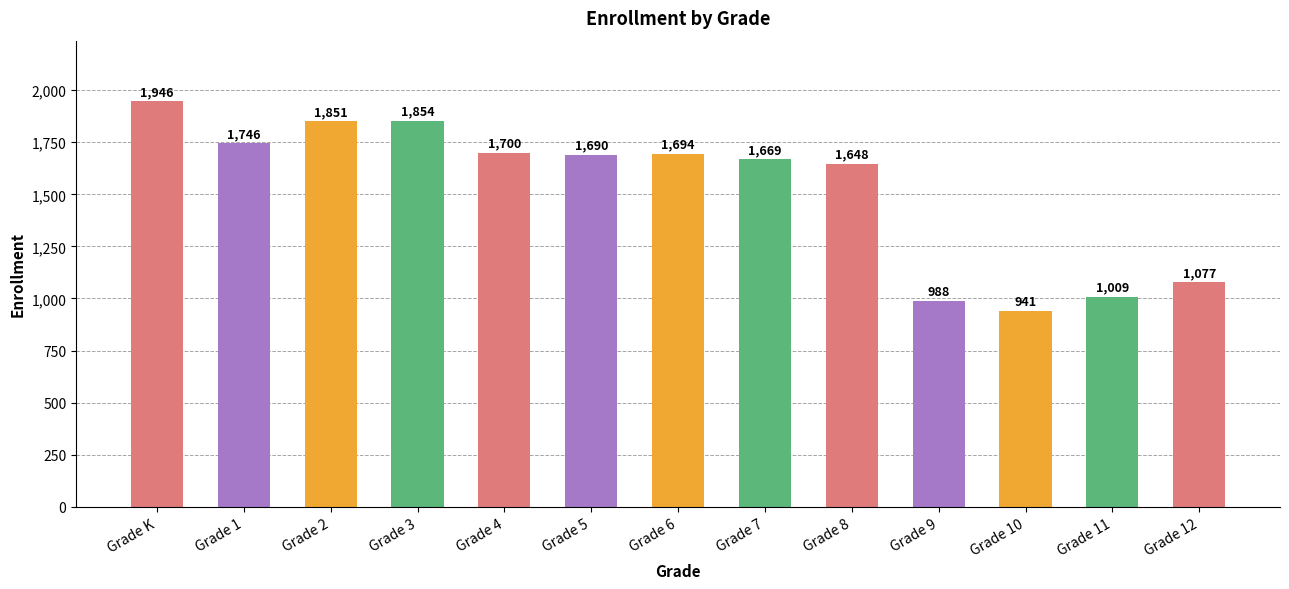

What is the difference between the values at Grade 7 and Grade 5?

21